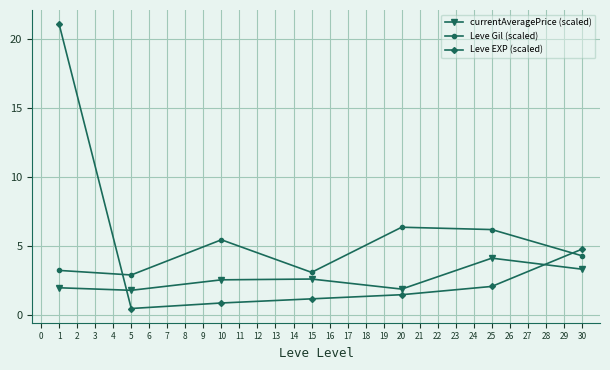

Which series has the largest range (max minus min)?

Leve EXP (scaled)